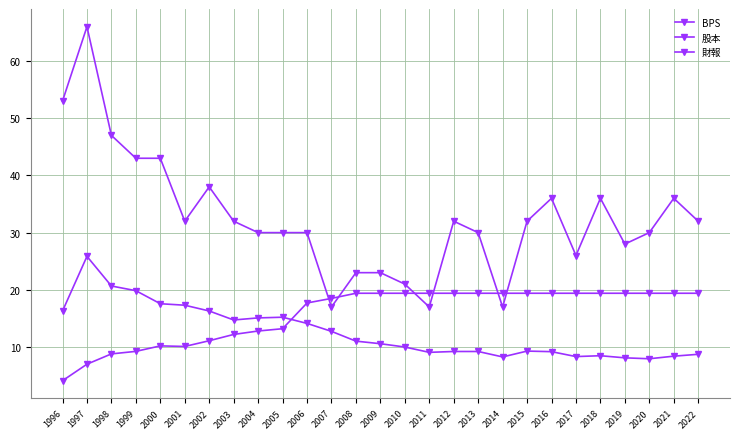

Count the number of data series in this chart.

3